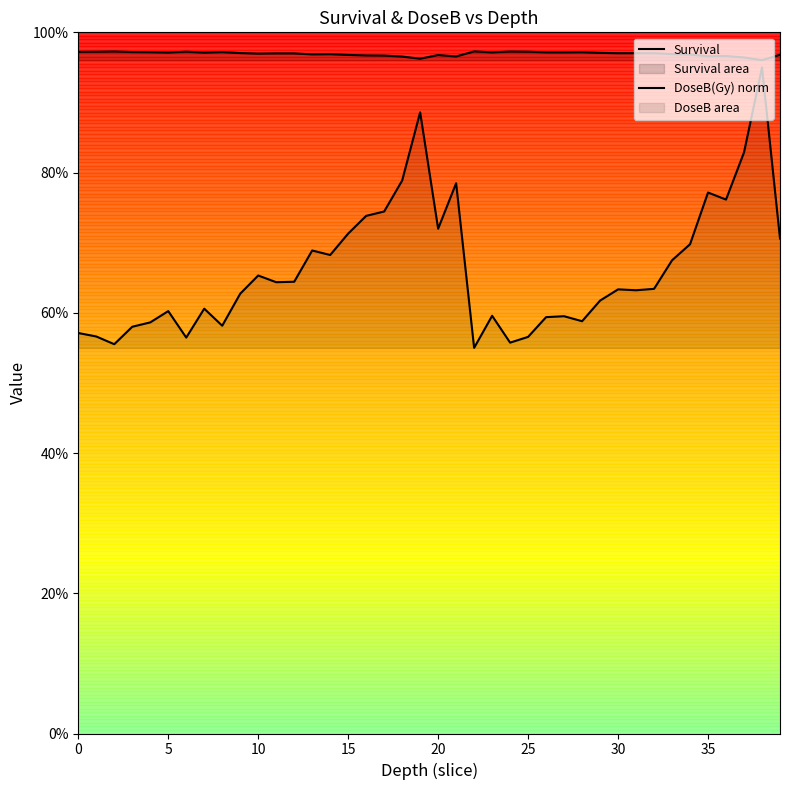

What is the value of the DoseB(Gy) norm point at the 37th from the left?

0.8